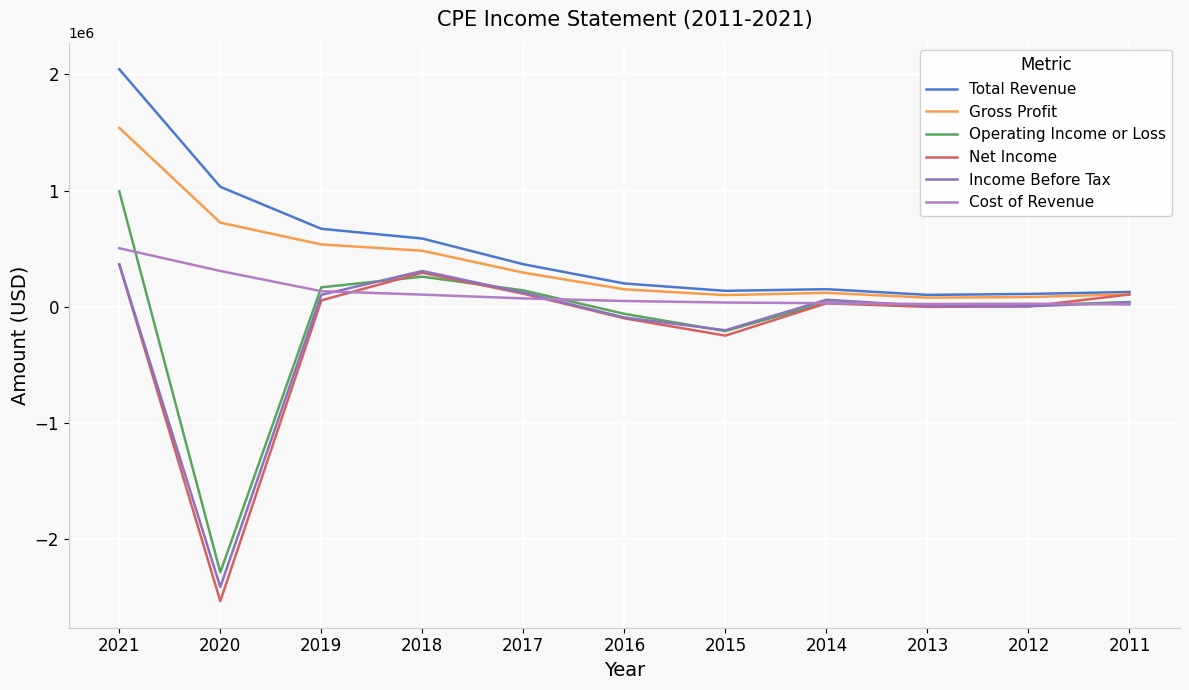

Which series changed the most between 2021 and 2013?

Total Revenue